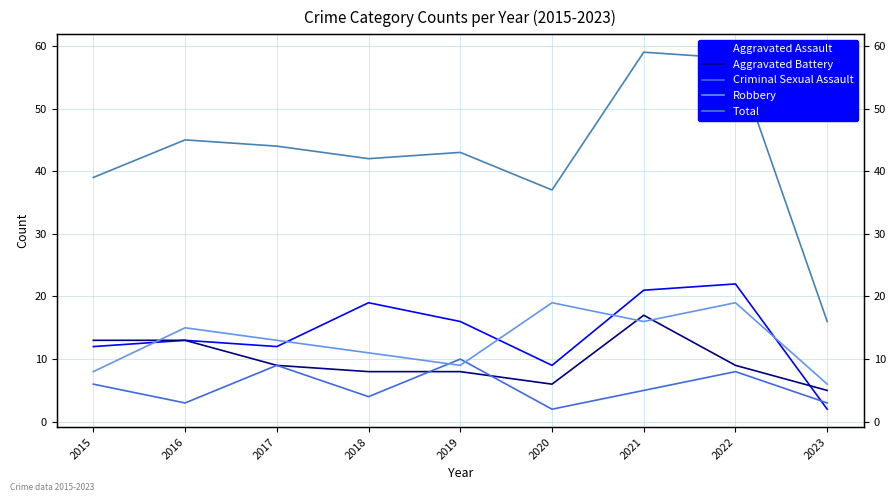

How many lines are shown in the chart?

5